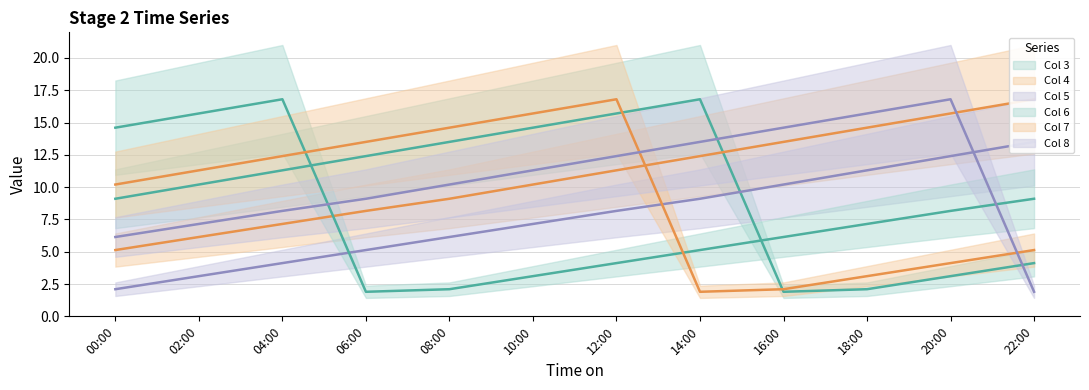

The Col 5 series shows 6.7 at 18:00. True or false?

False